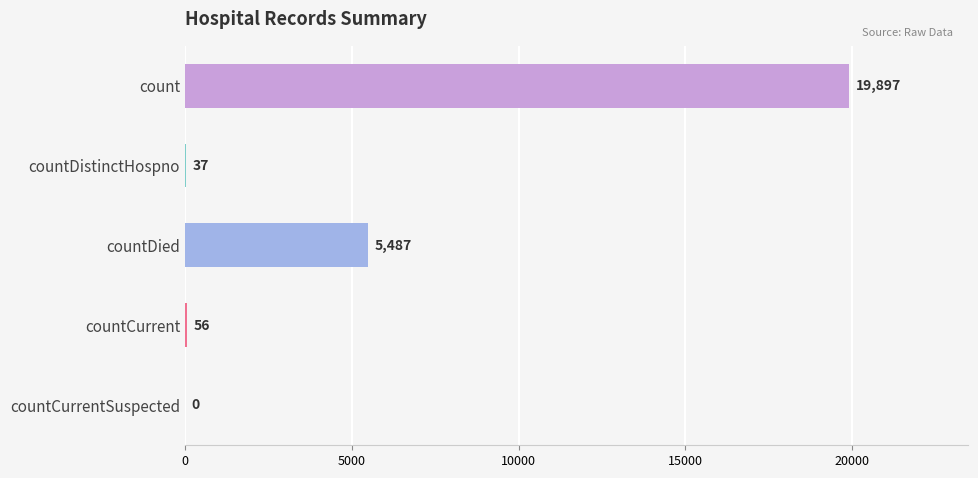

What is the approximate value at countDistinctHospno?

37